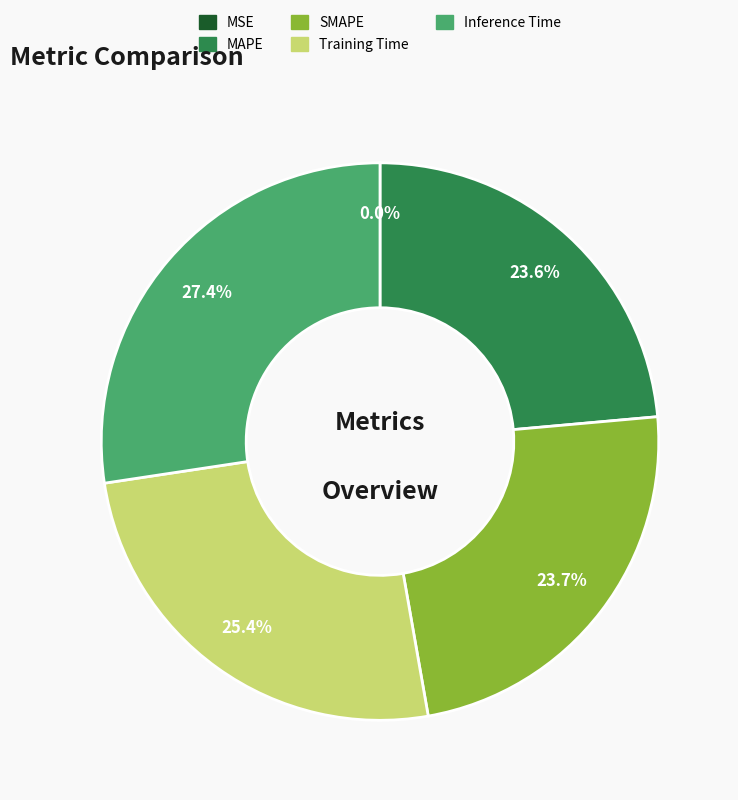

Which category has the biggest portion of the pie?

Inference Time